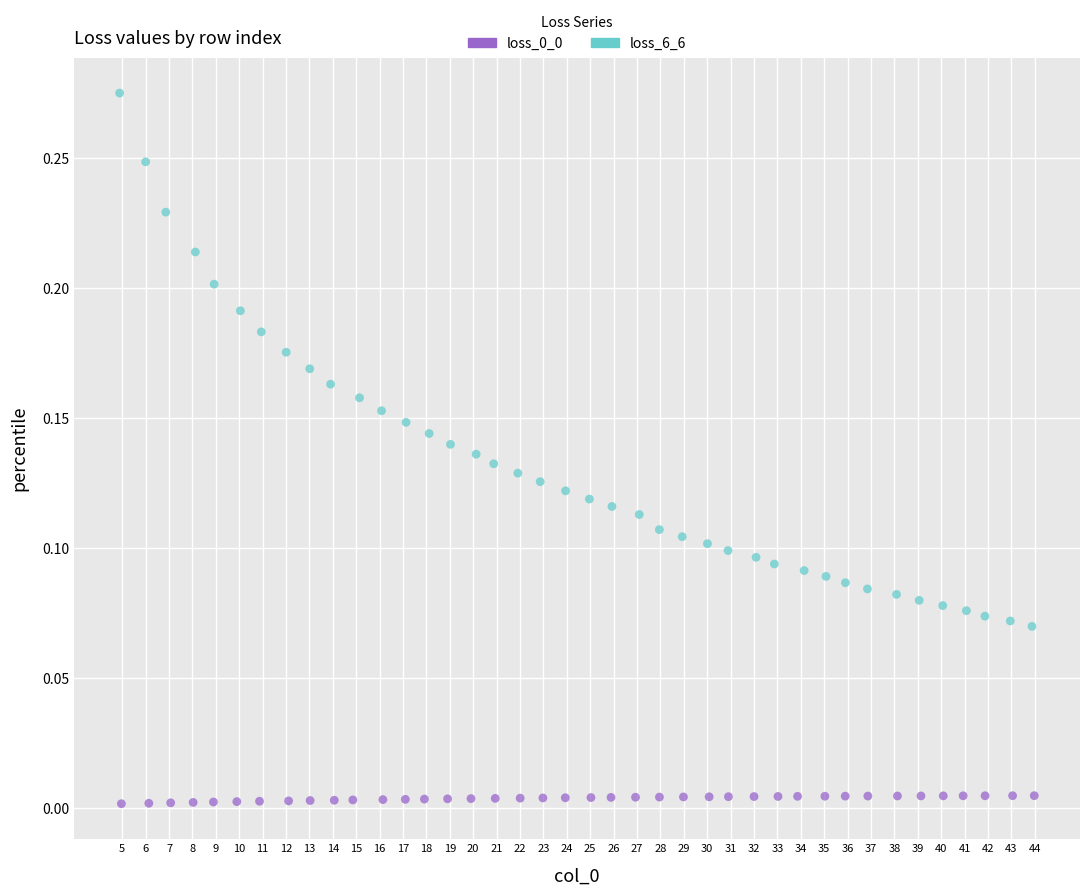

Which series has the widest spread of Y values?

loss_6_6